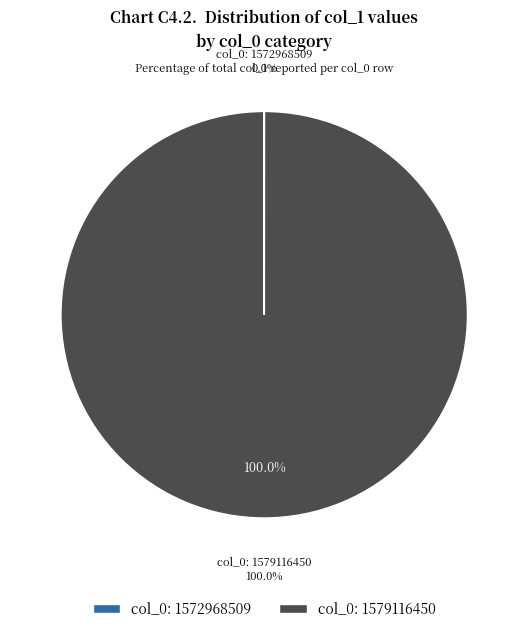

Is there any slice that represents more than half of the pie?

Yes